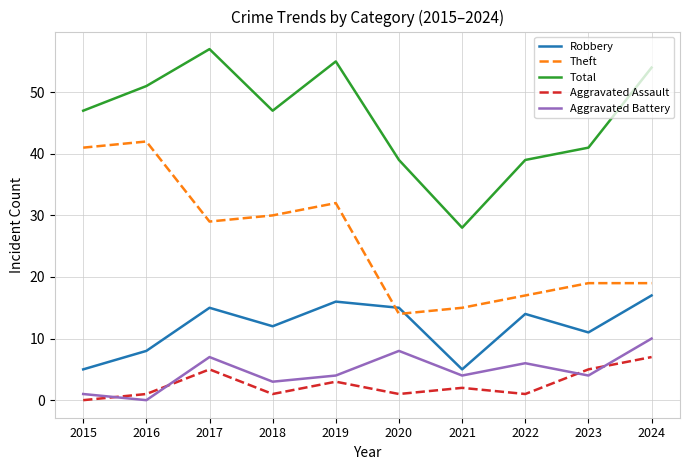

True or false: Aggravated Assault has more than 0 interior local peaks.

True